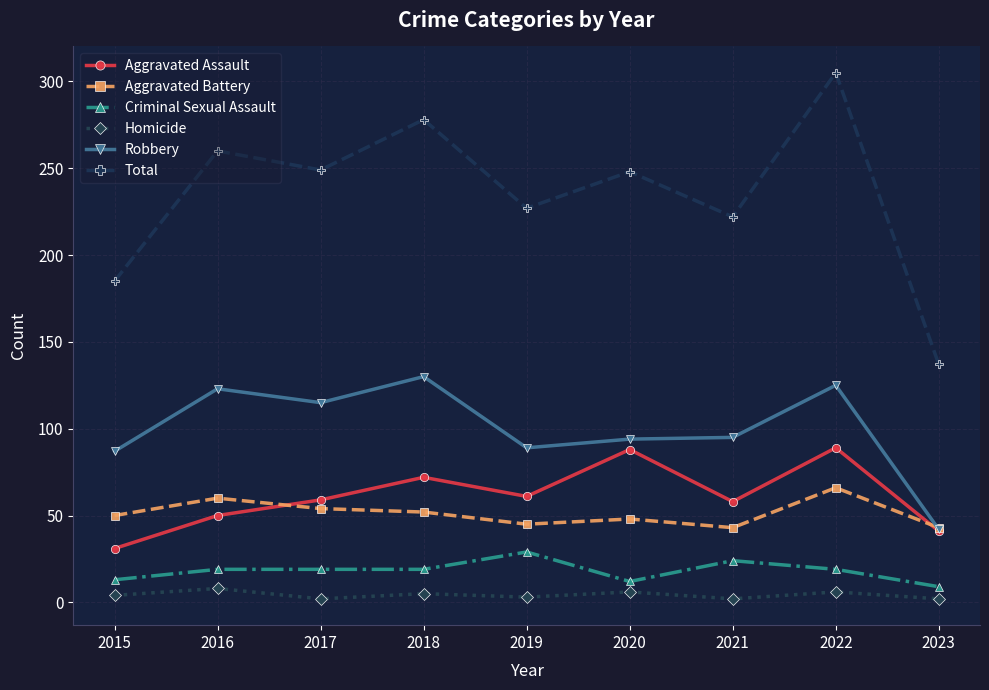

What is the sum of the Criminal Sexual Assault values at 2016 and 2021?

43